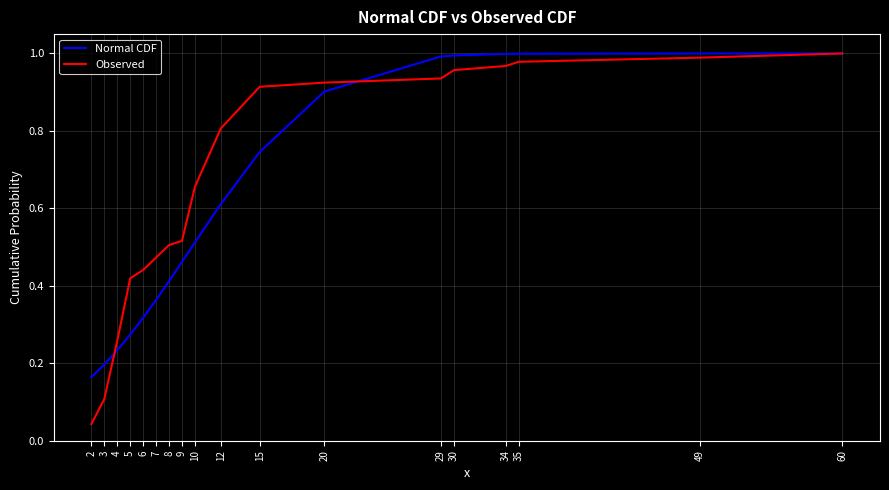

The value of Observed at 20 is 0.2. True or false?

False